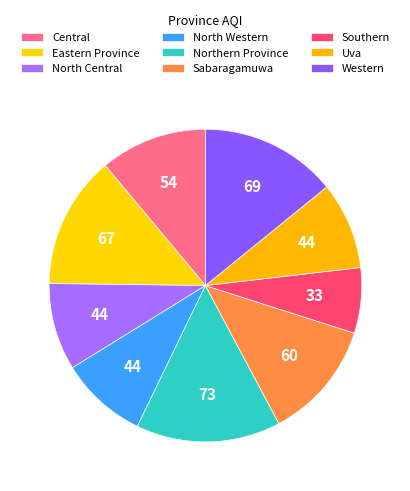

To the nearest percent, what is the difference between the largest and smallest slice percentages?

8%